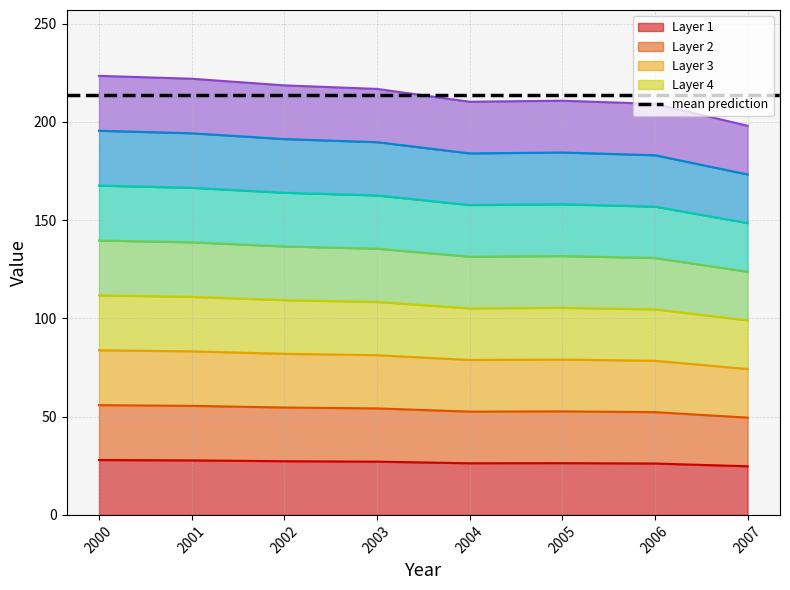

What is the minimum value shown in the chart?

24.8